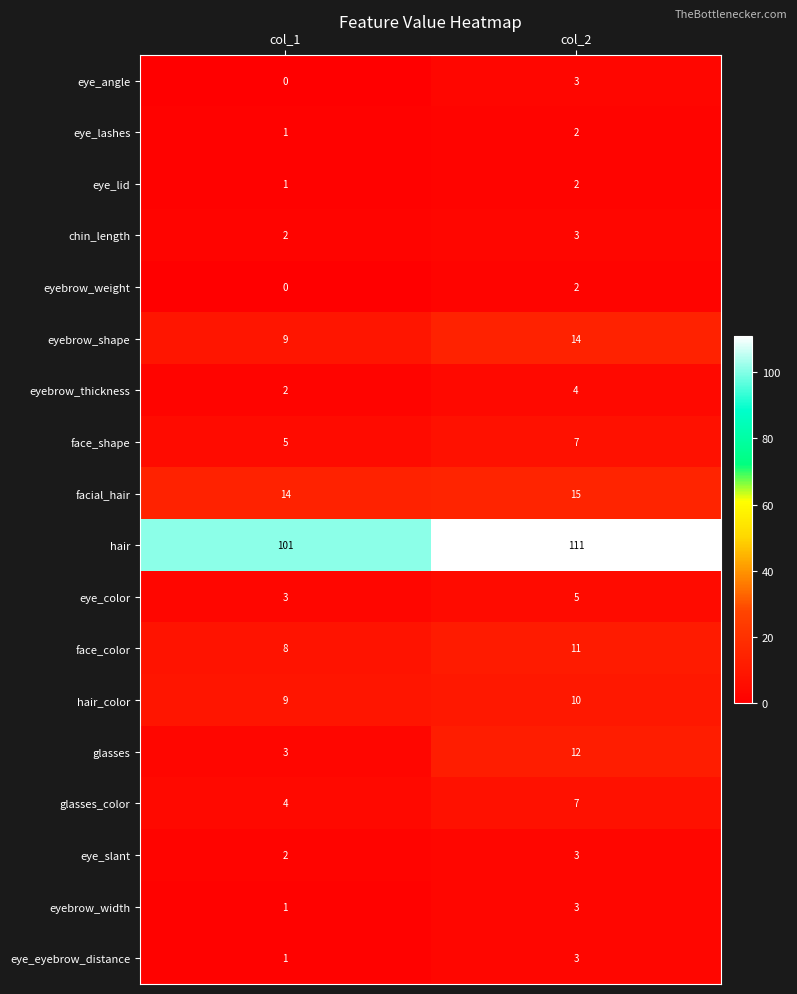

What is the difference between the glasses_color values at col_2 and col_1?

3